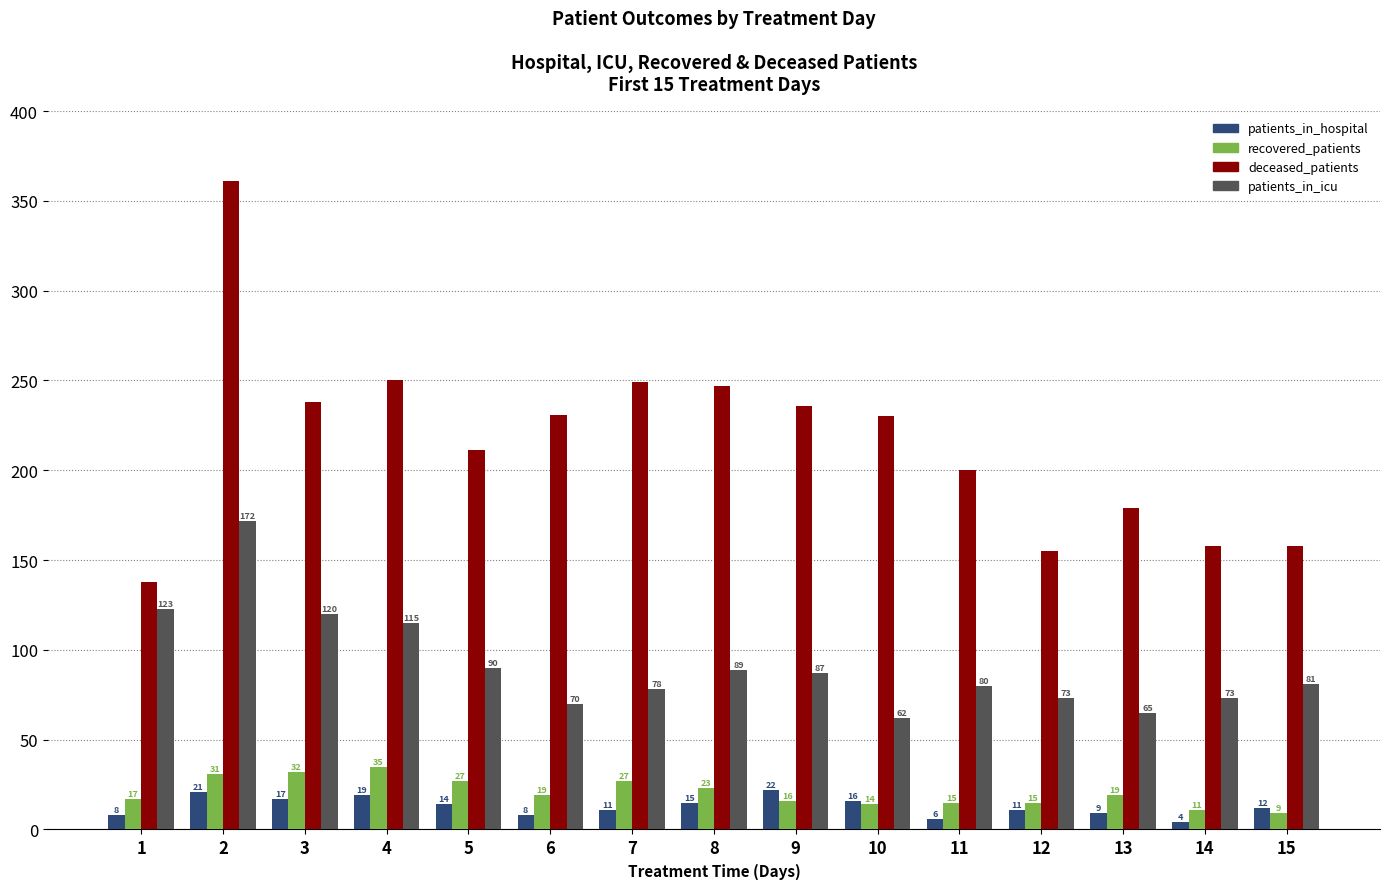

Where does the deceased_patients series first go above 81?

1